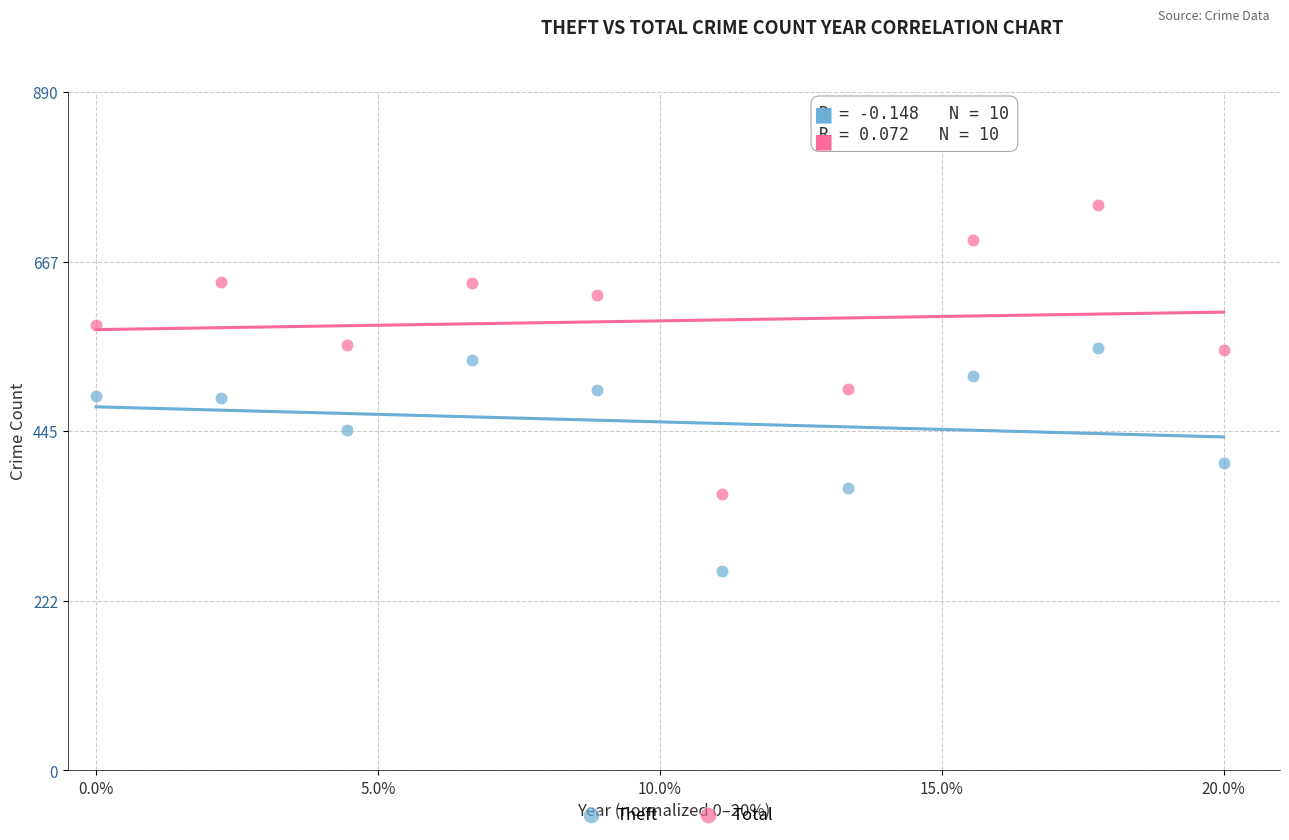

Which series has the widest spread of Y values?

Total